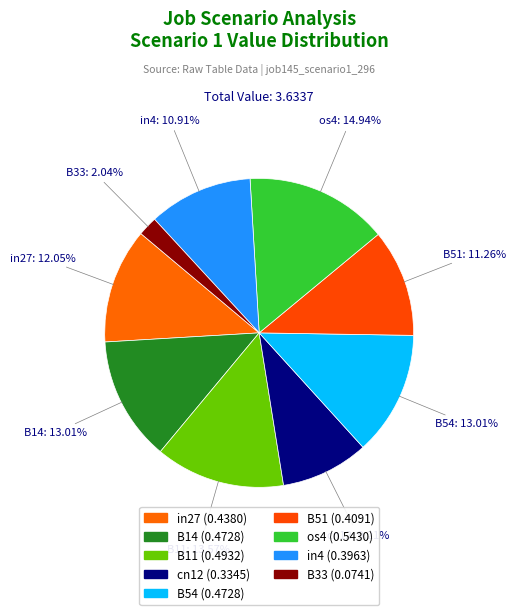

Which has a higher value, cn12 or B11?

B11